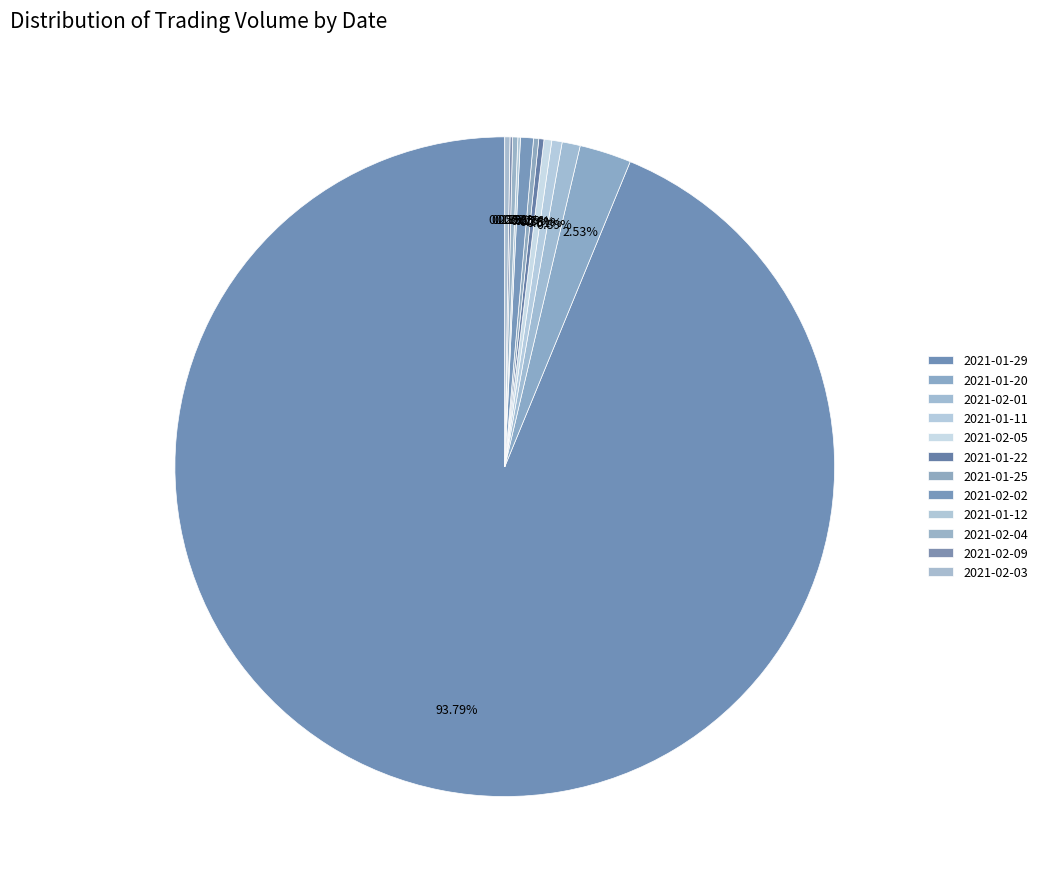

To the nearest percent, what is the difference between the largest and smallest slice percentages?

94%